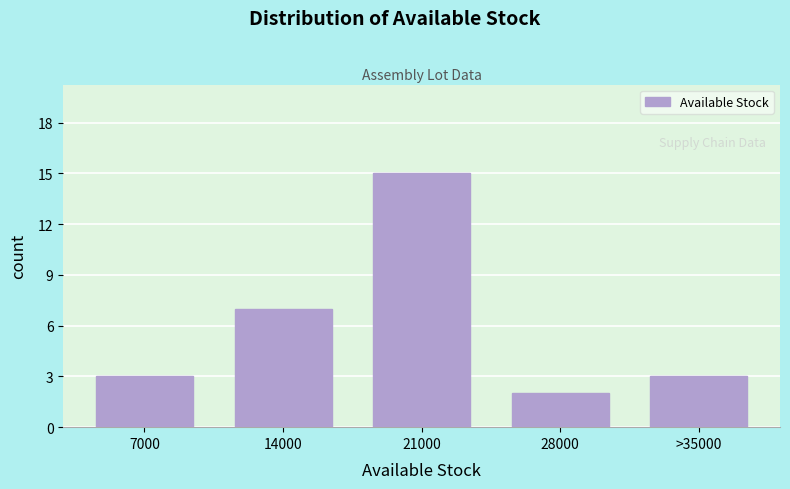

Reading left to right, transcribe all the data shown in this chart.

3	7	15	2	3